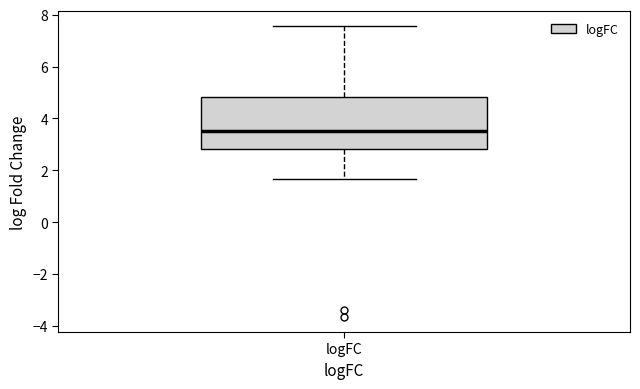

Transcribe this box plot: give where the median line is, the range the box spans, and where the two whiskers end, as read against the y-axis. The values are not printed on the chart, so give them approximately, as read against the axis.

median 3.6, box 2.8 to 4.8, whiskers 1.6 to 7.6